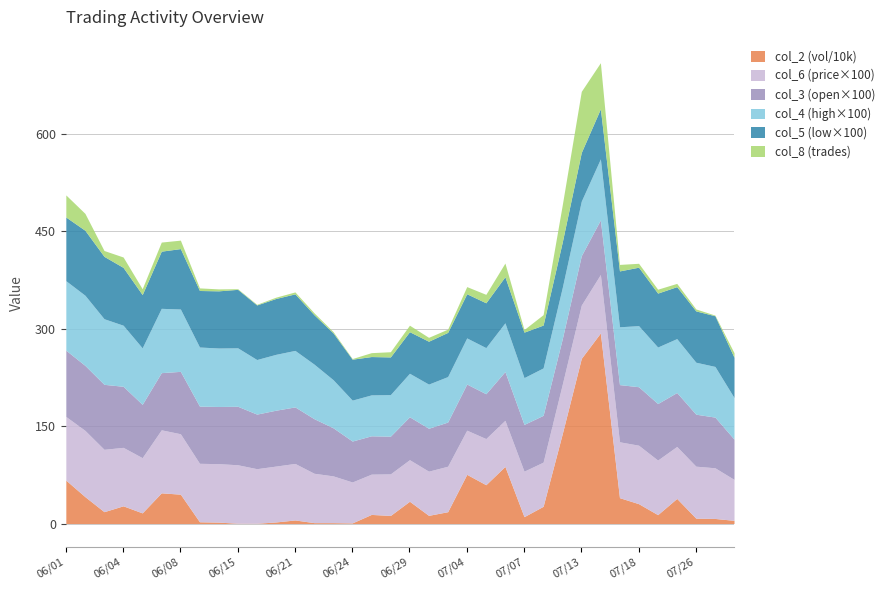

Is it true that col_8 equals 5.1 at 105/06/06?

False